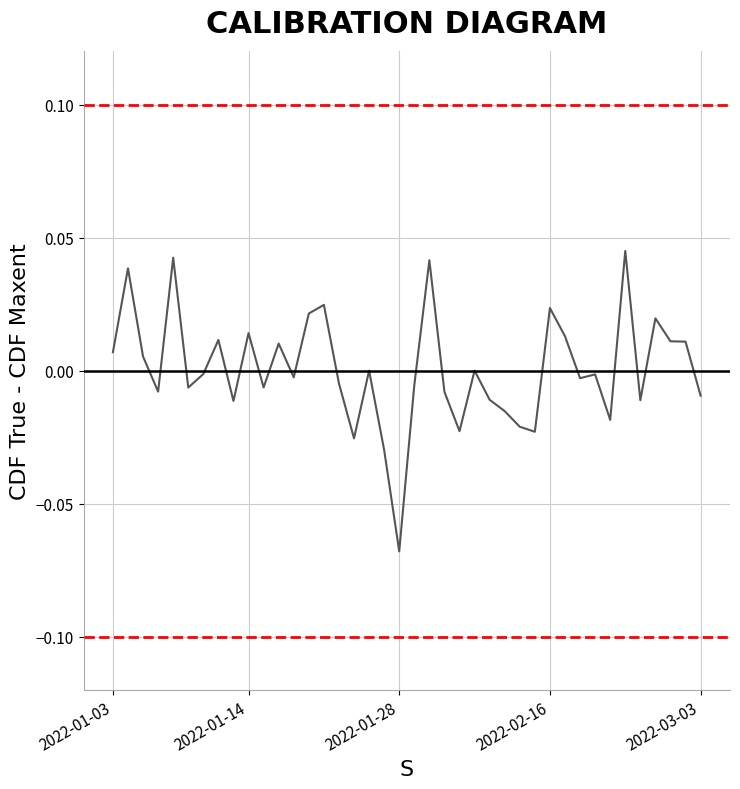

What is the minimum value shown in the chart?

-0.1